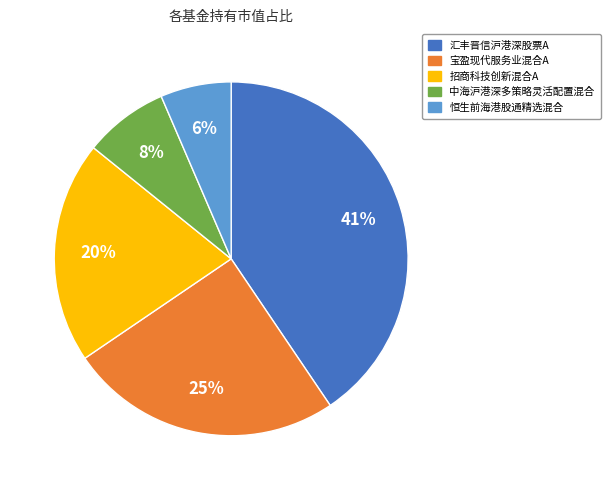

Does any single category account for the majority?

No